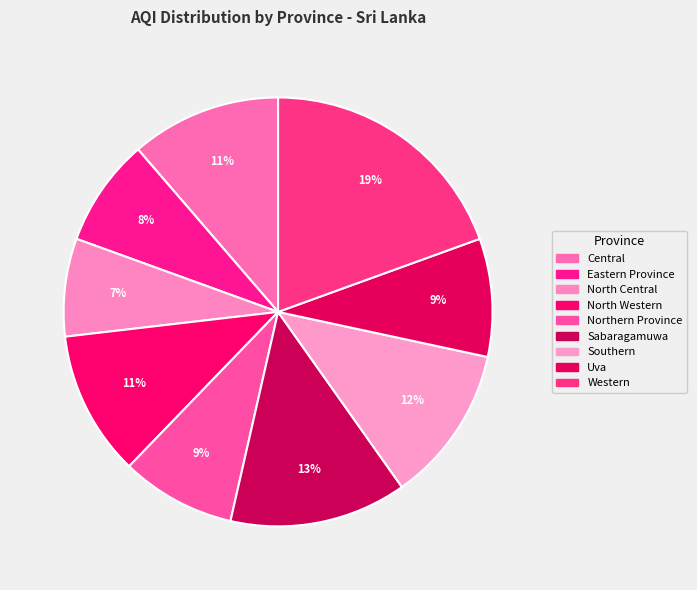

What is the ratio of the value at Uva to the value at North Central?

1.2